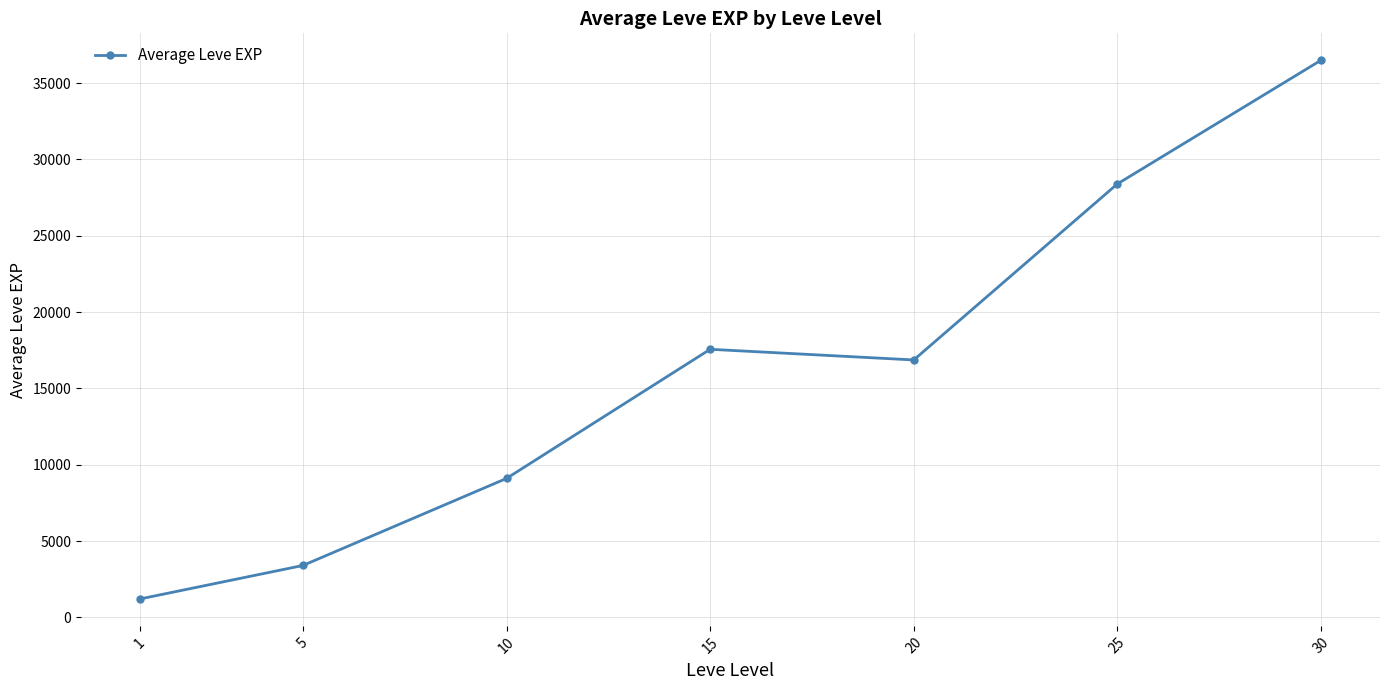

List the labels in order of value, largest first.

30, 25, 15, 20, 10, 5, 1